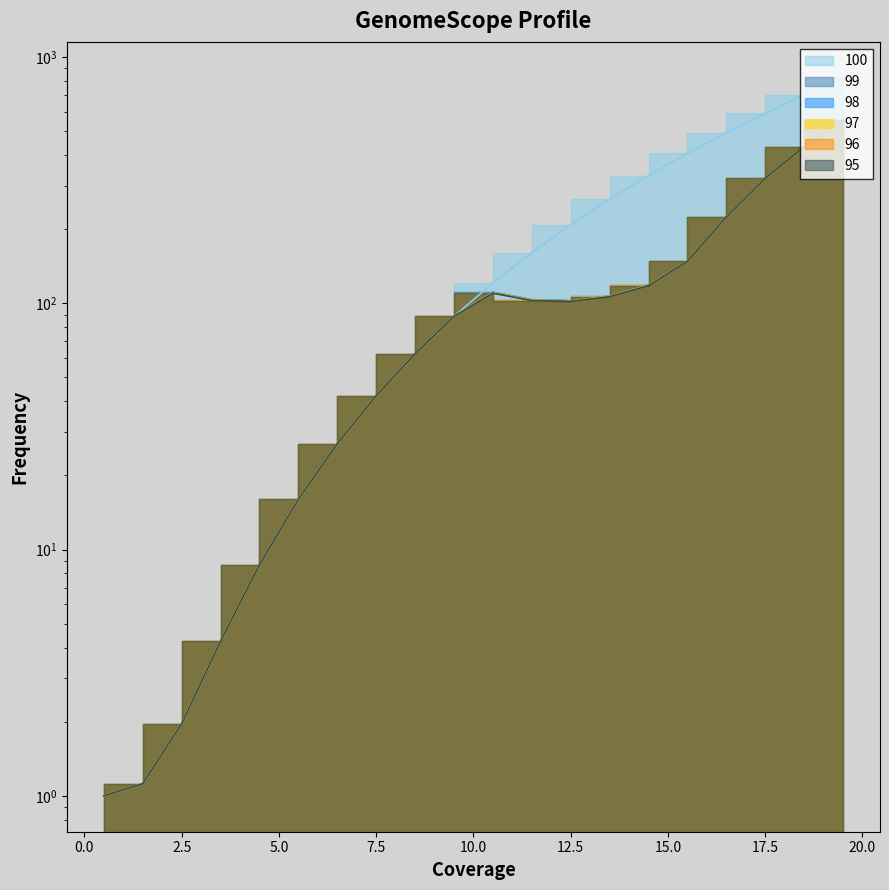

What is the value of the 98 point at the 8th from the left?

42.2